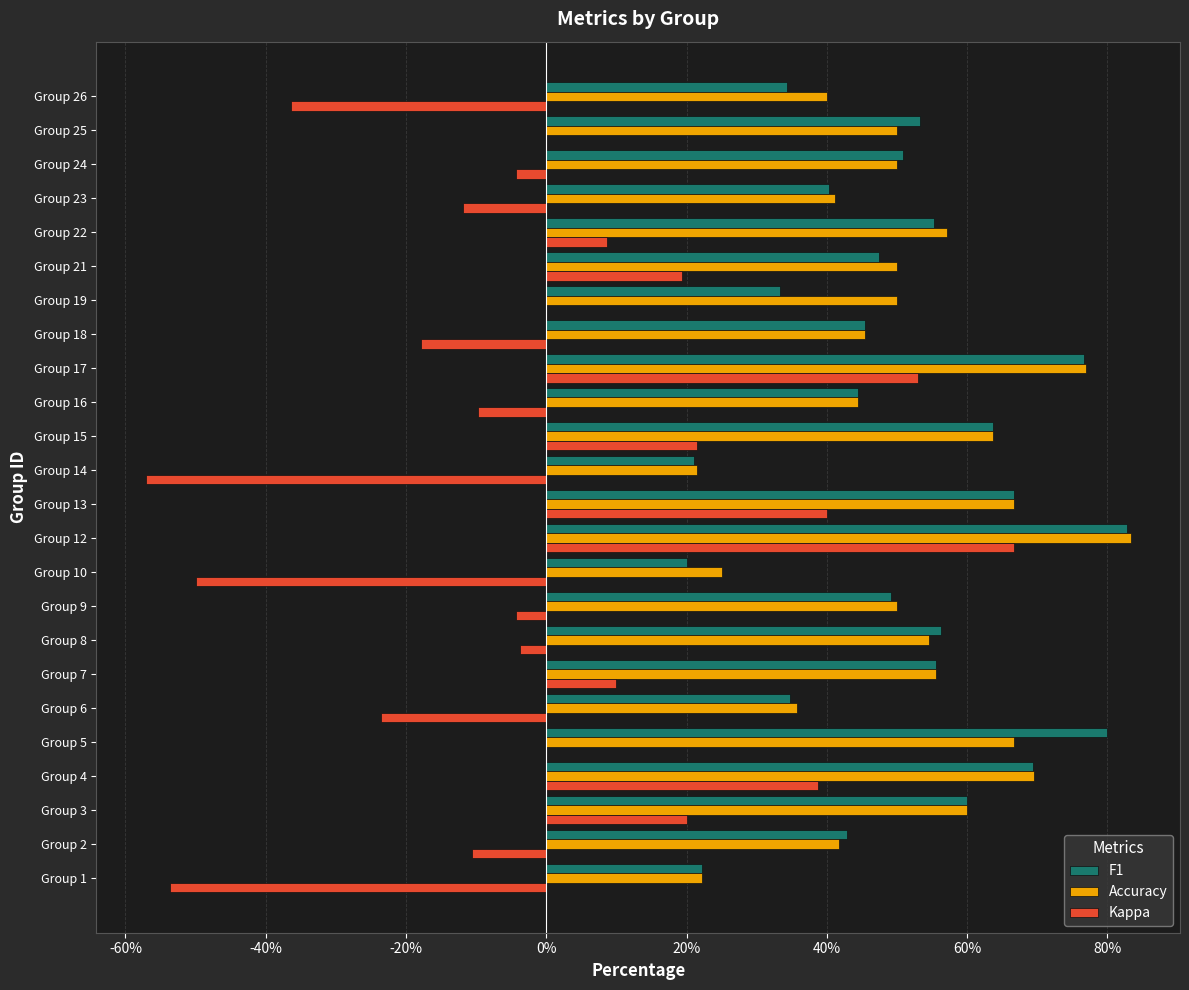

What are all the series names shown in the legend?

F1, Accuracy, Kappa